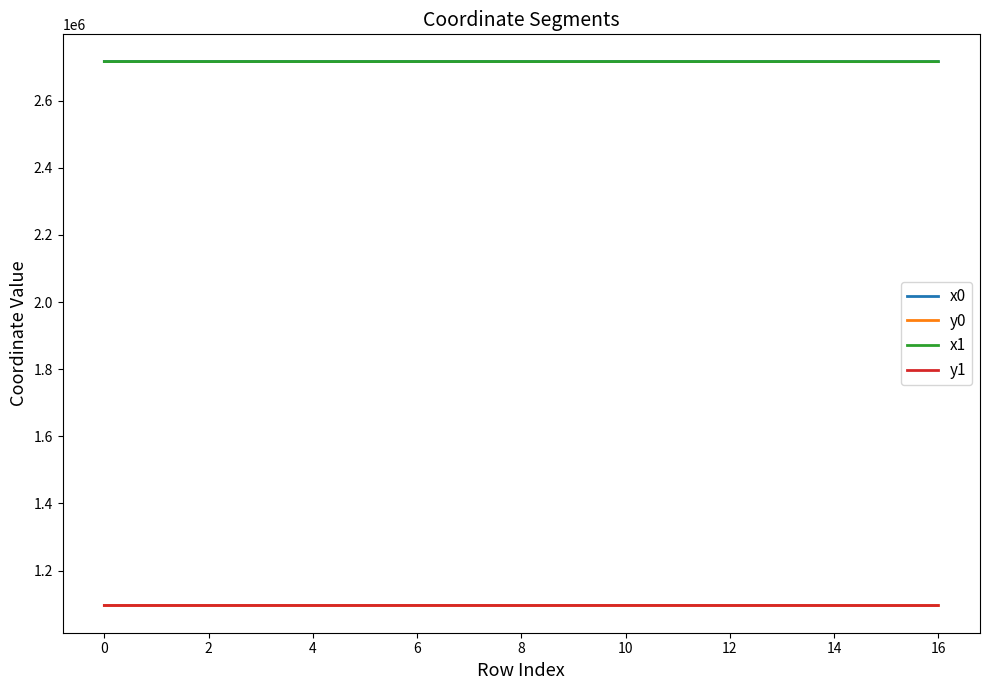

True or false: x1 and y1 cross at least once.

False